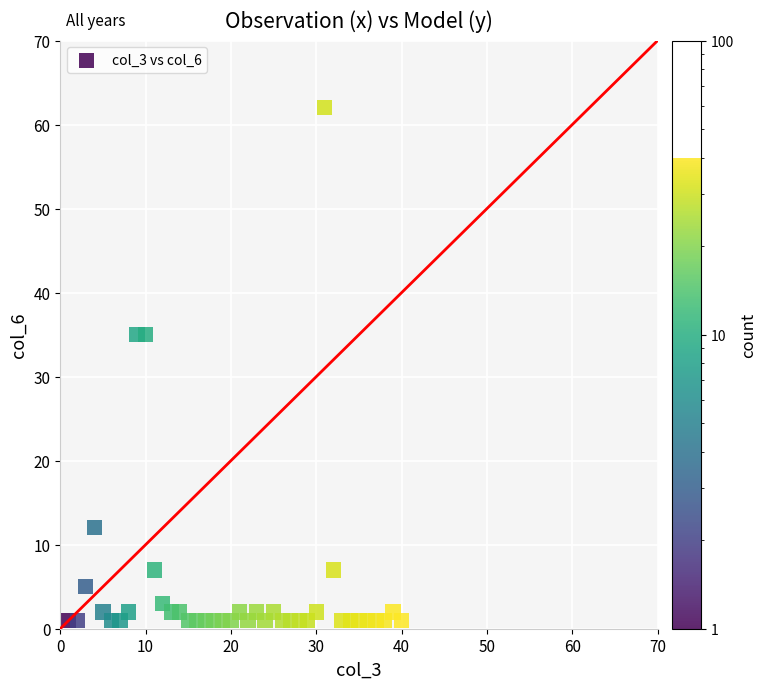

What is the range of Y values (max minus min)?

61